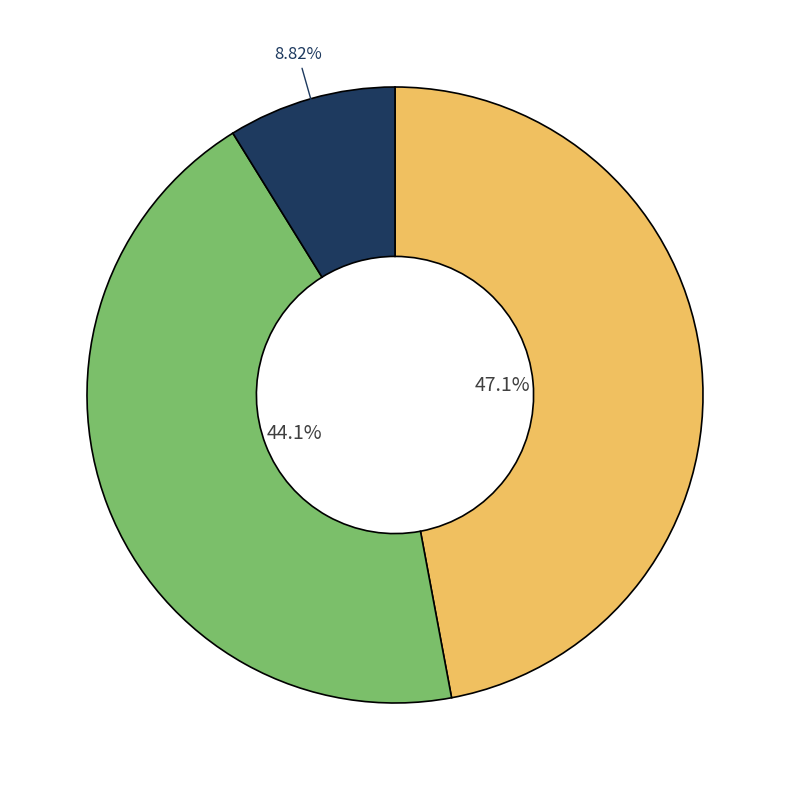

Is there a majority slice in this chart?

No